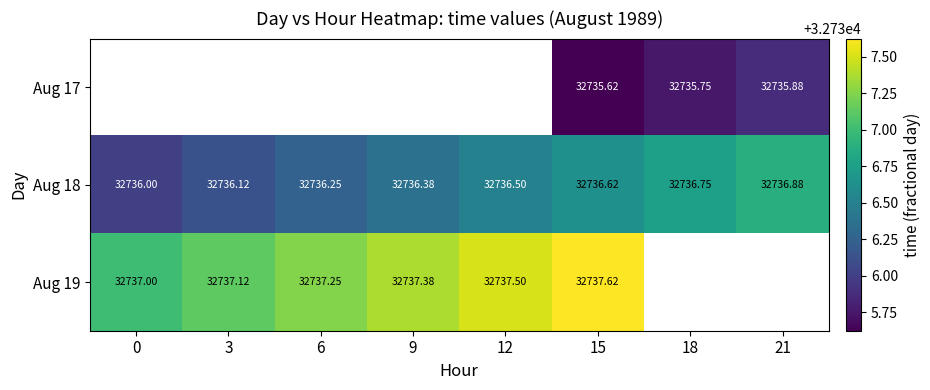

The value of Aug 18 at 9 is 32736.4. True or false?

True